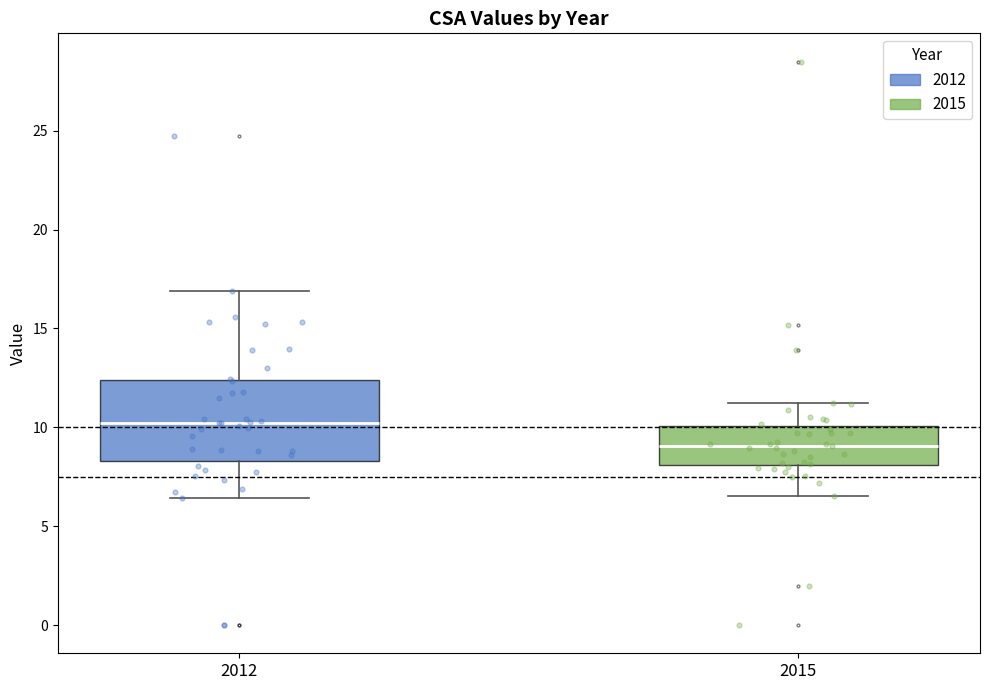

Which box is the tallest, from its lower edge to its upper edge?

2012